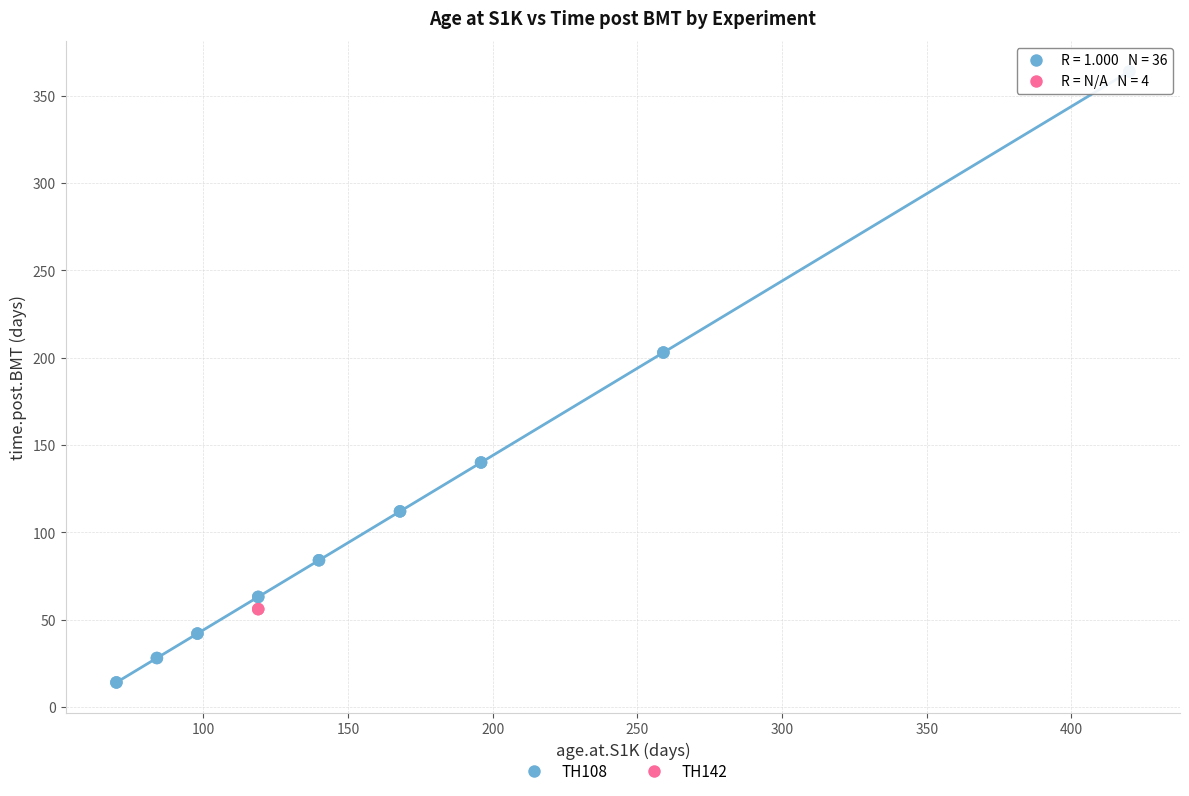

Which series reaches the minimum Y coordinate?

TH108